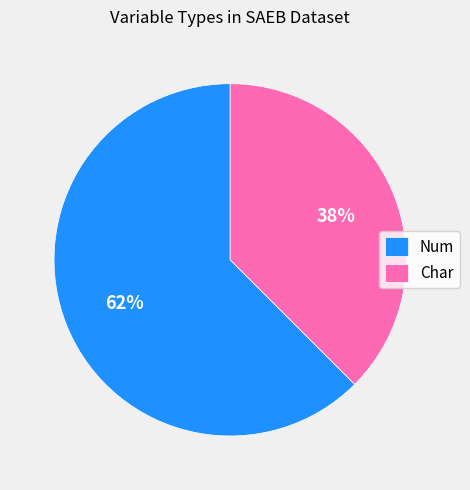

Is it true that Num is 62% of the pie?

True